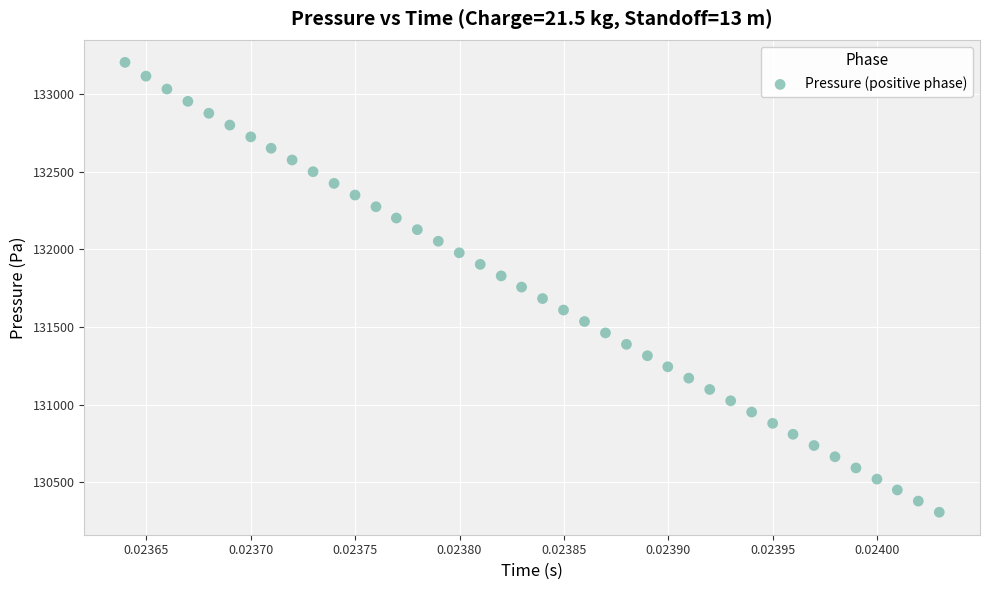

What is the range of Y values (max minus min)?

2899.6